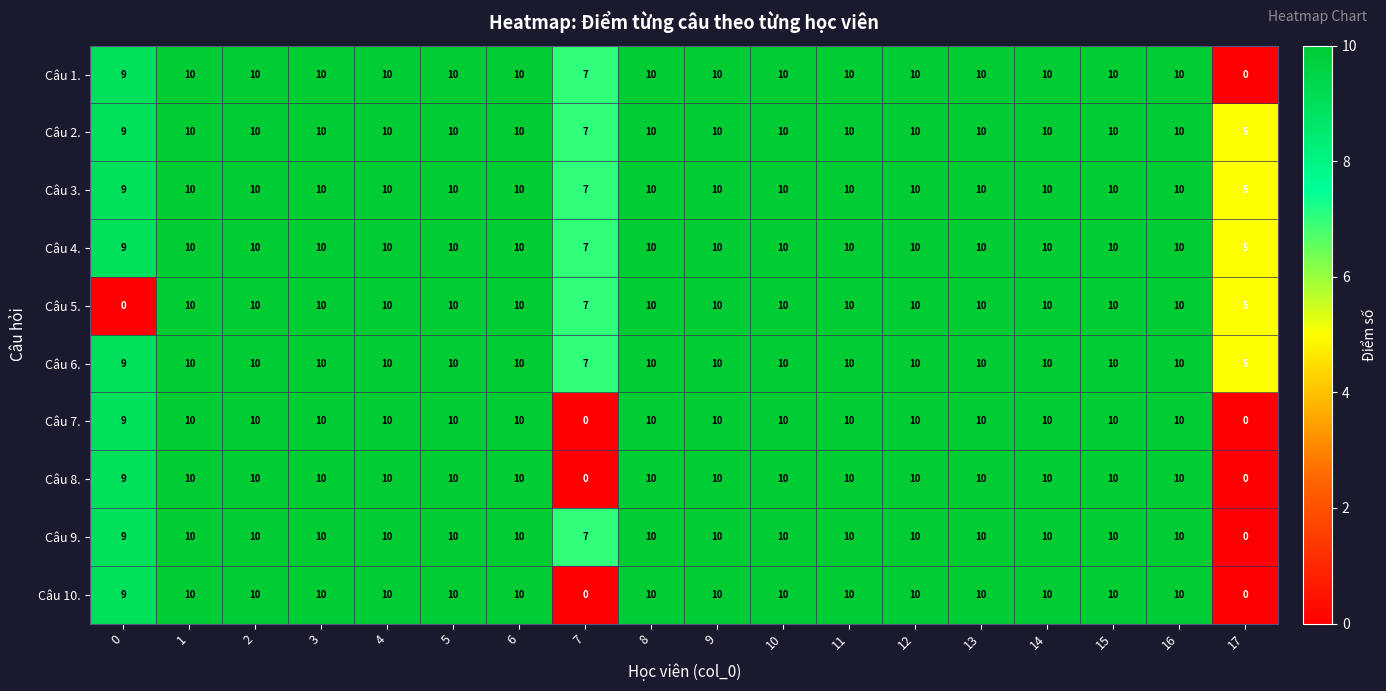

Is the value of Câu 9. at 17 greater than the value of Câu 6. at 14?

No